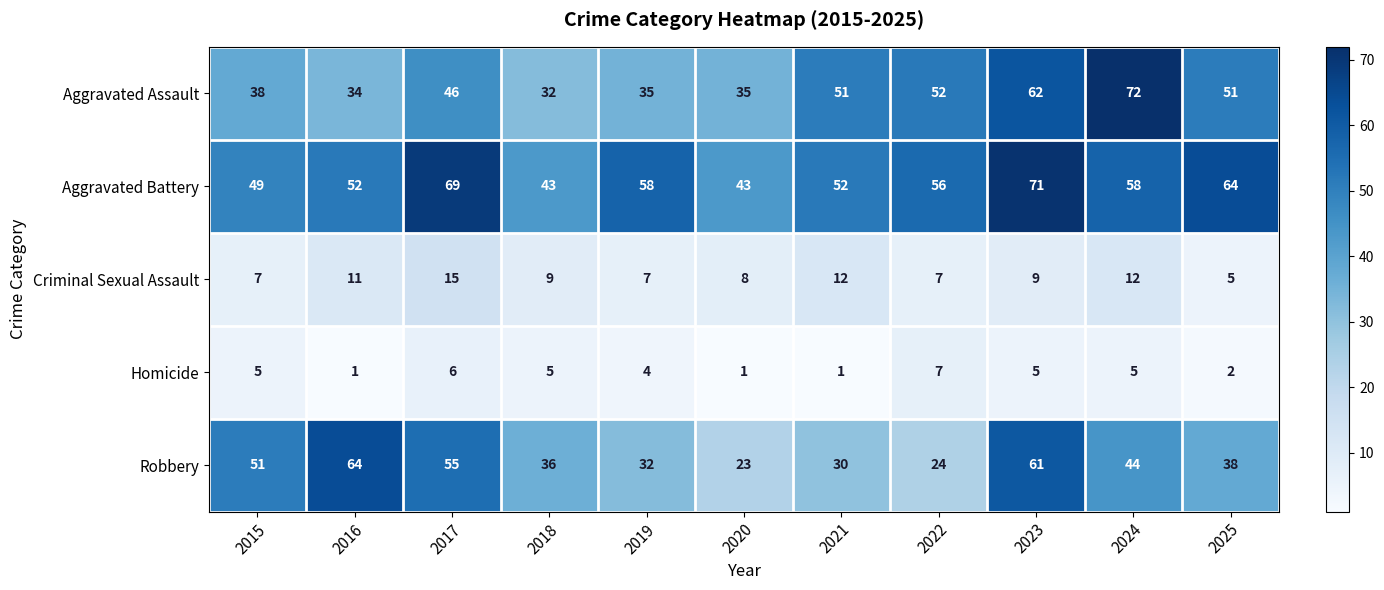

What is the sum of the Homicide values at 2025 and 2017?

8